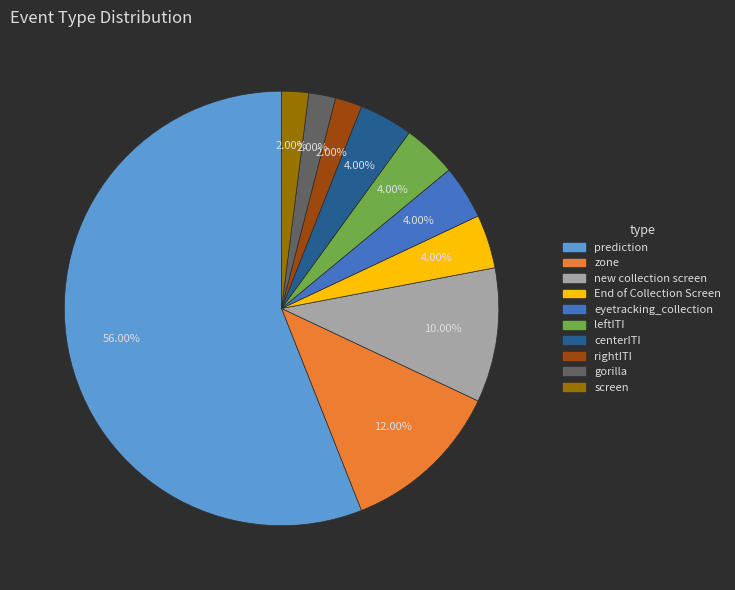

How much of the chart is everything except eyetracking_collection?

96.0%